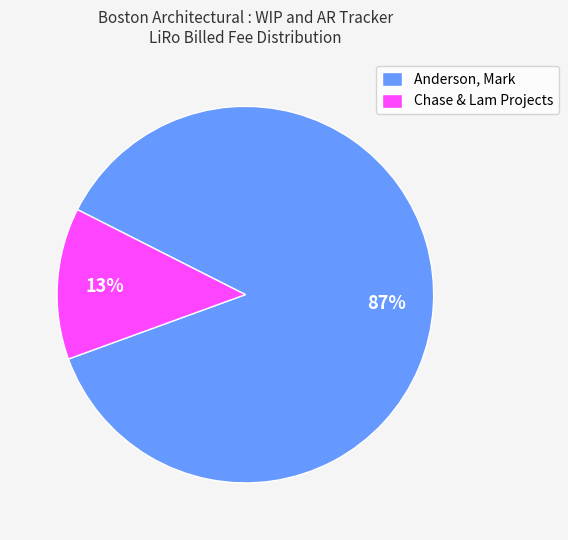

To the nearest percent, what percentage of the pie is Chase & Lam Projects?

13%